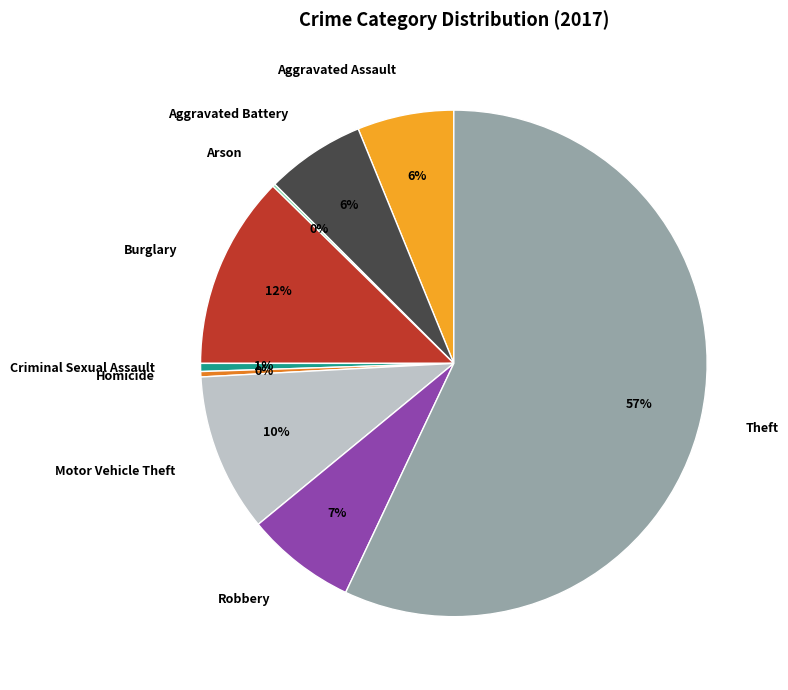

Is it true that Robbery is 17% of the pie?

False